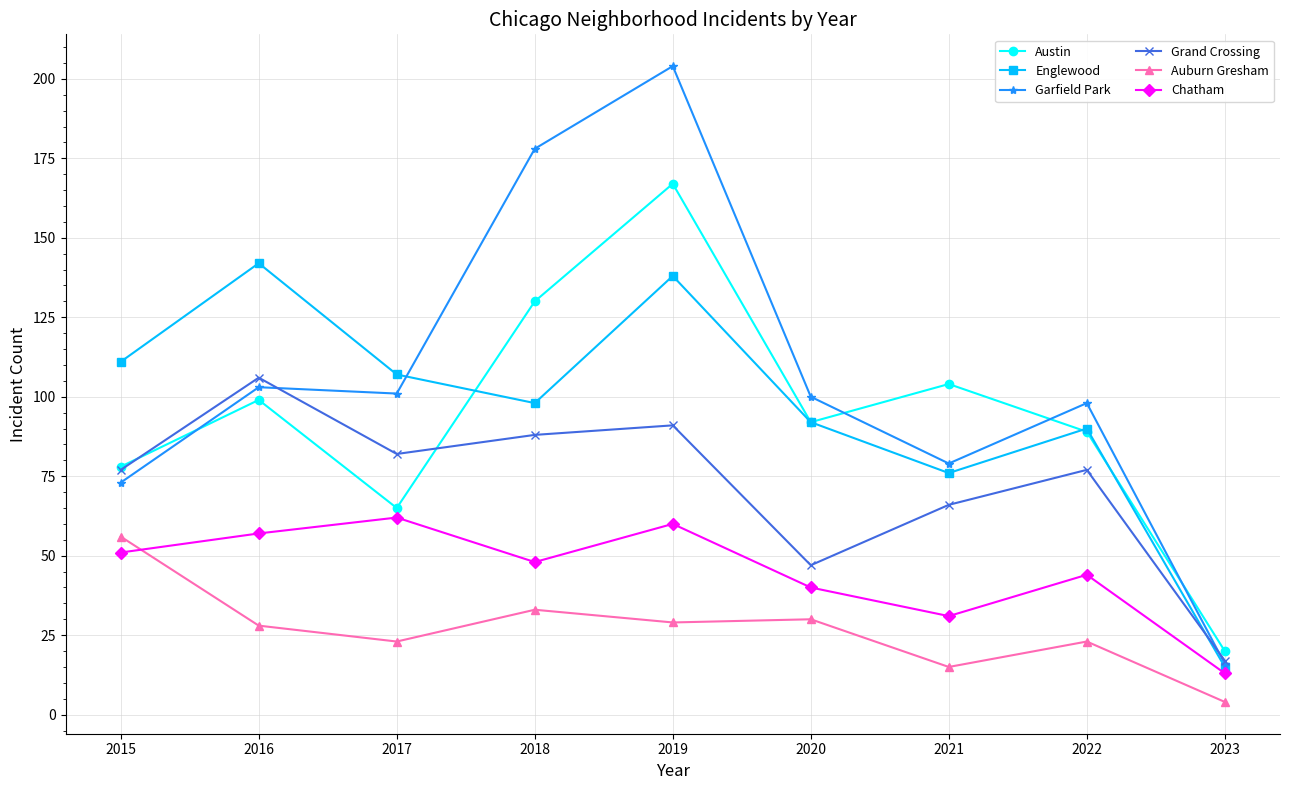

Which category has the highest value in the Garfield Park series?

2019